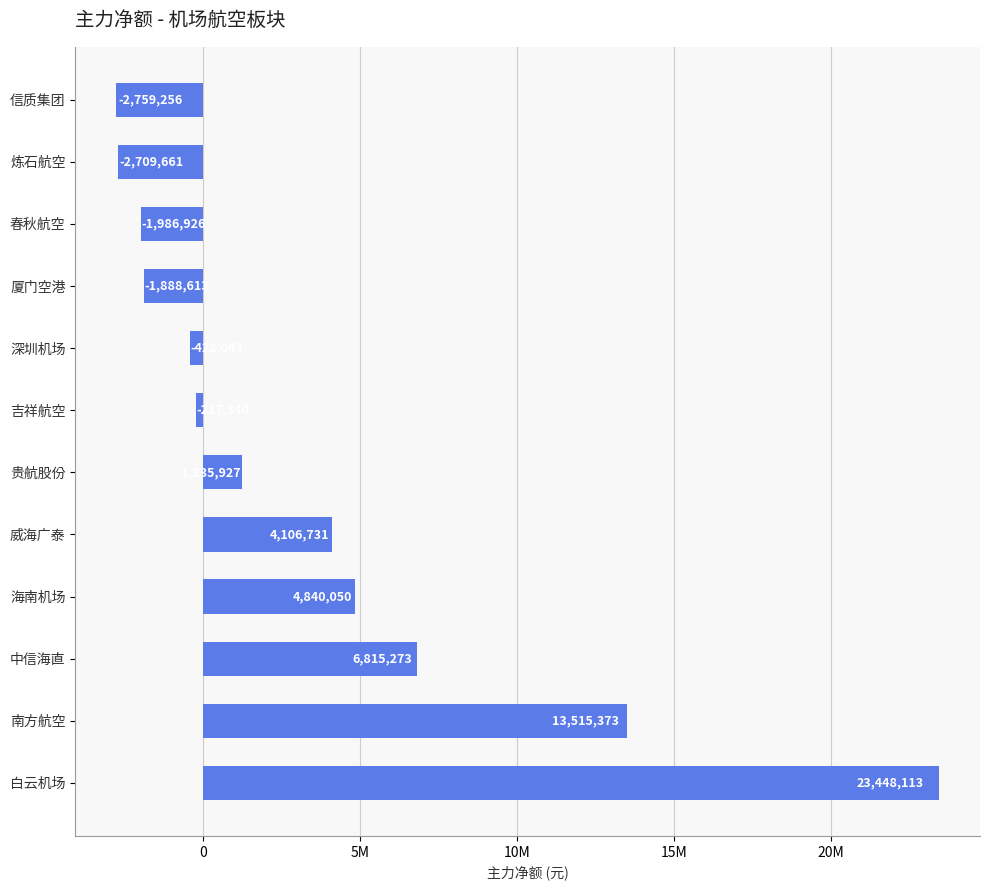

What is the difference between the maximum and minimum values?

26207369